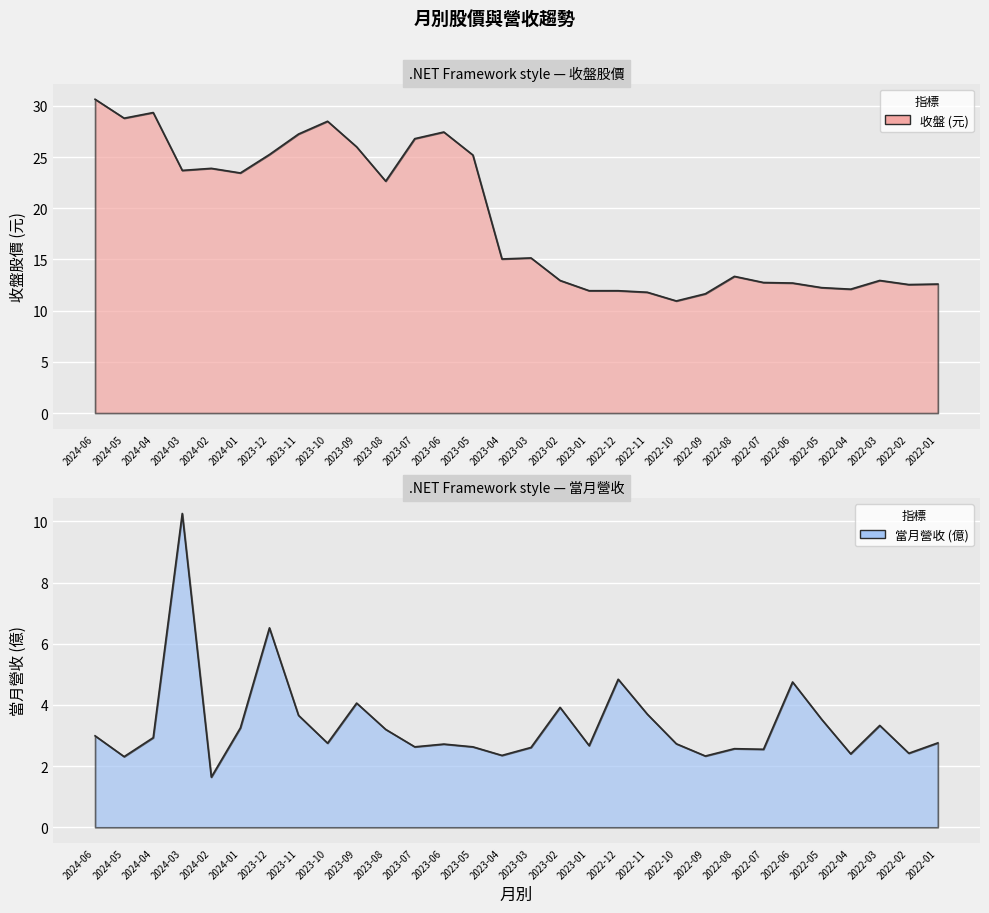

What are all the series names shown in the legend?

收盤, 當月營收